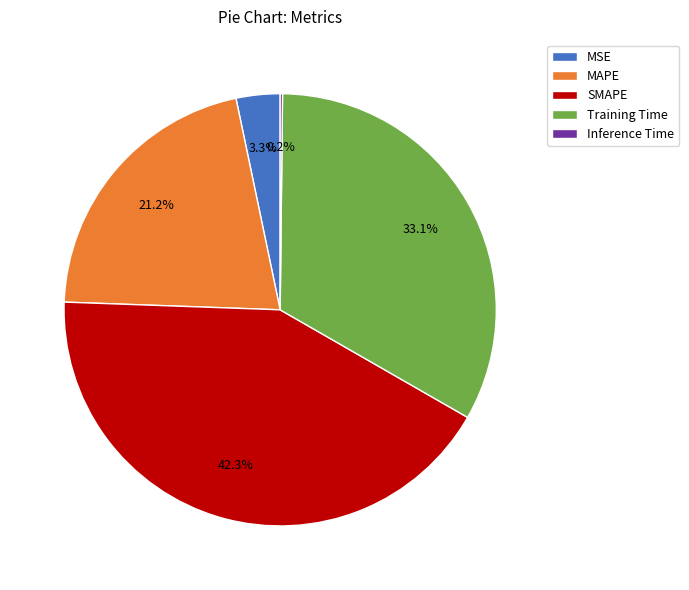

What percentage is the Training Time slice, to the nearest percent?

33%